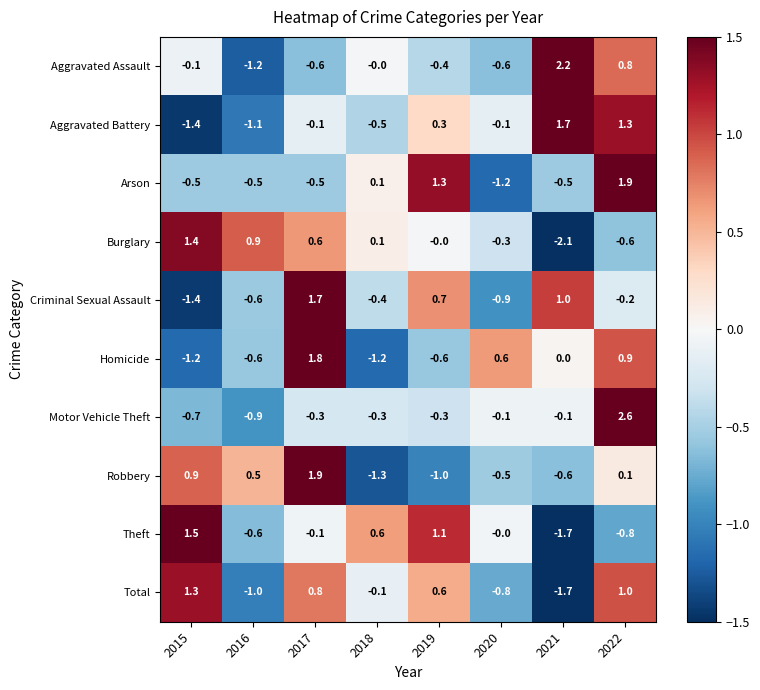

List the labels in order of Criminal Sexual Assault value, largest first.

2017, 2021, 2019, 2022, 2018, 2016, 2020, 2015